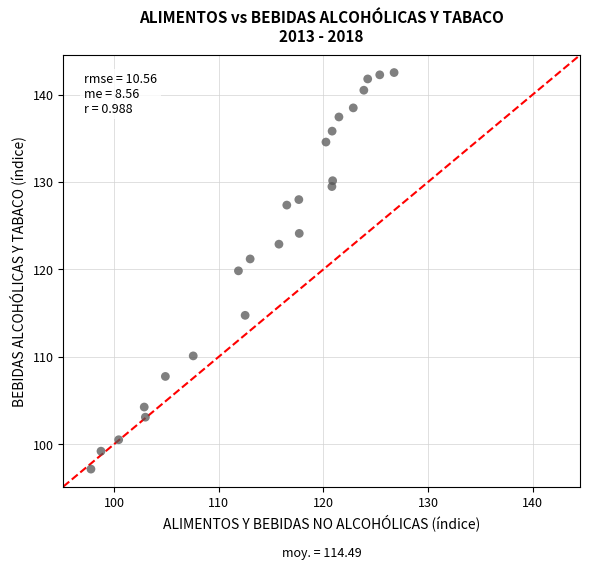

What is the range of Y values (max minus min)?

45.4